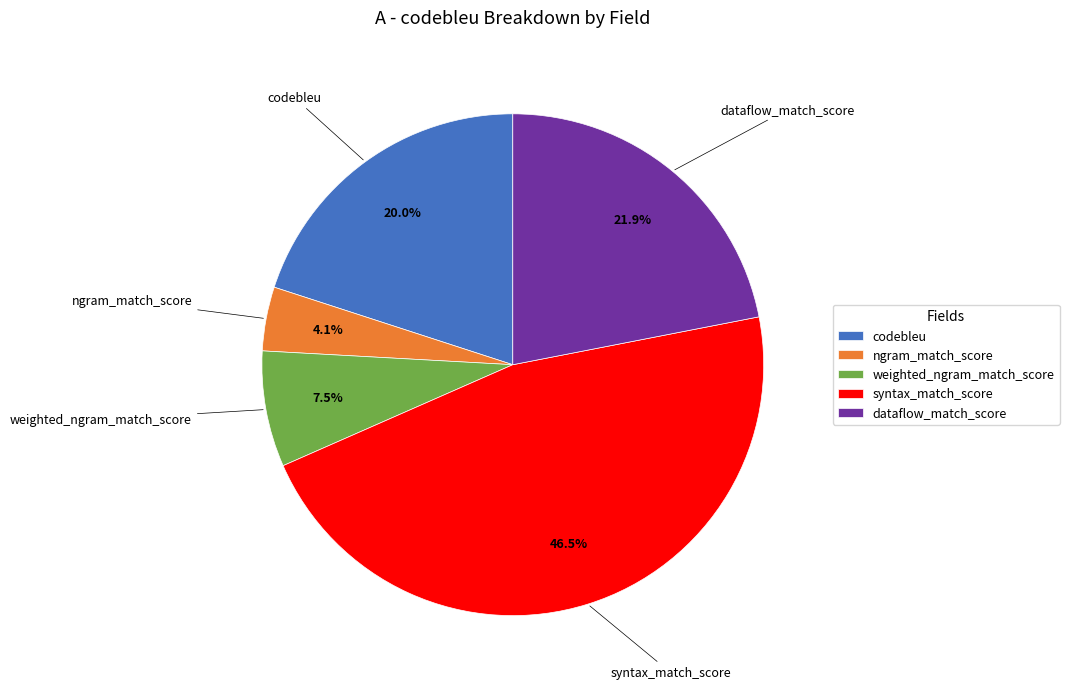

What is the smallest slice in the pie chart?

ngram_match_score